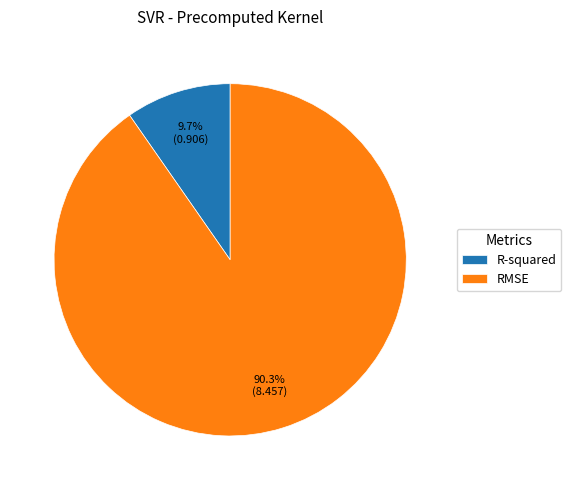

How many segments does this pie chart have?

2